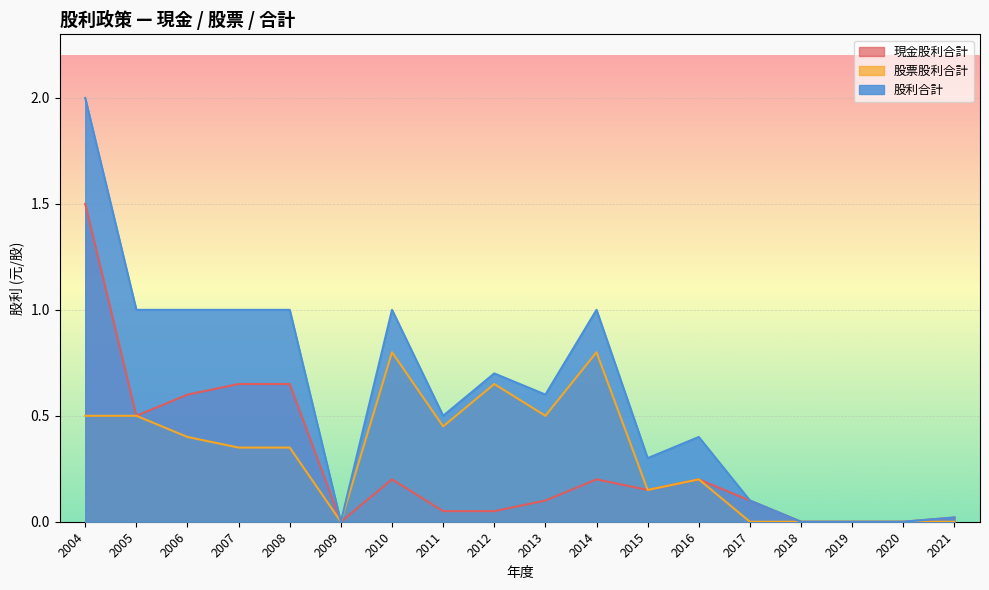

What is the sum of all 股利合計 values?

10.6